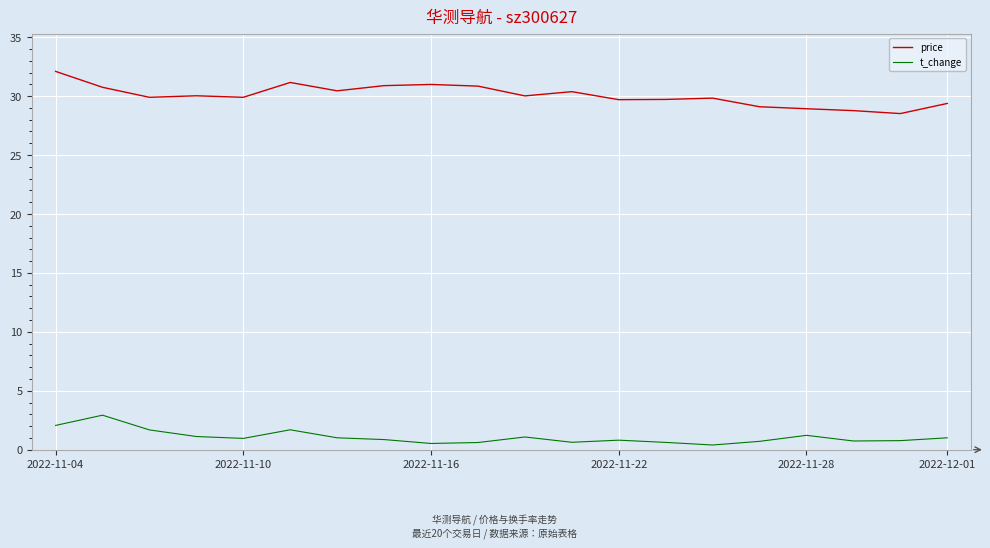

List the series in order of their peak value, lowest first.

t_change, price